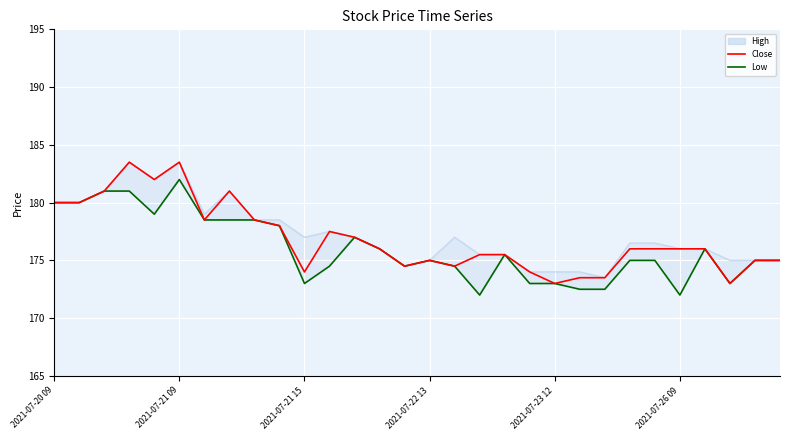

Which series changed the most between 14 and 19?

Low